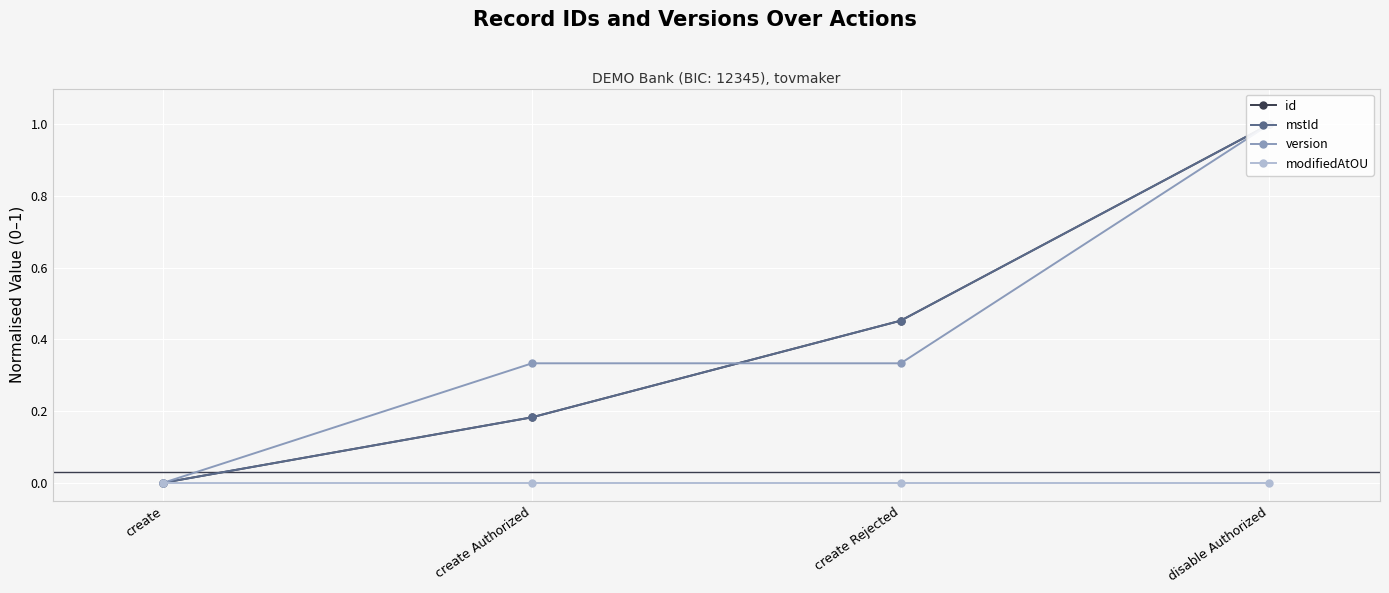

True or false: id and mstId intersect in this chart.

False